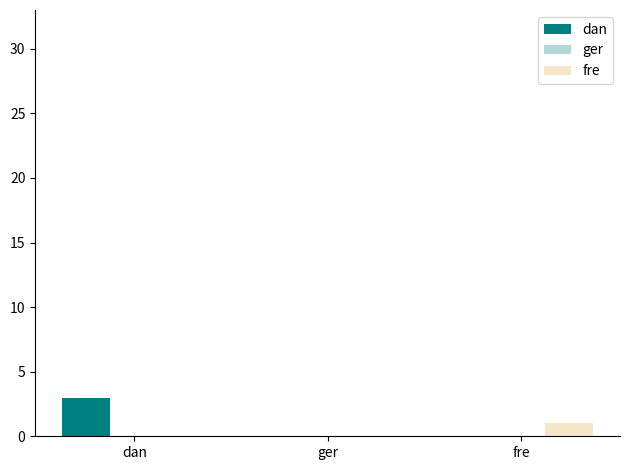

Read the dan value at dan.

3